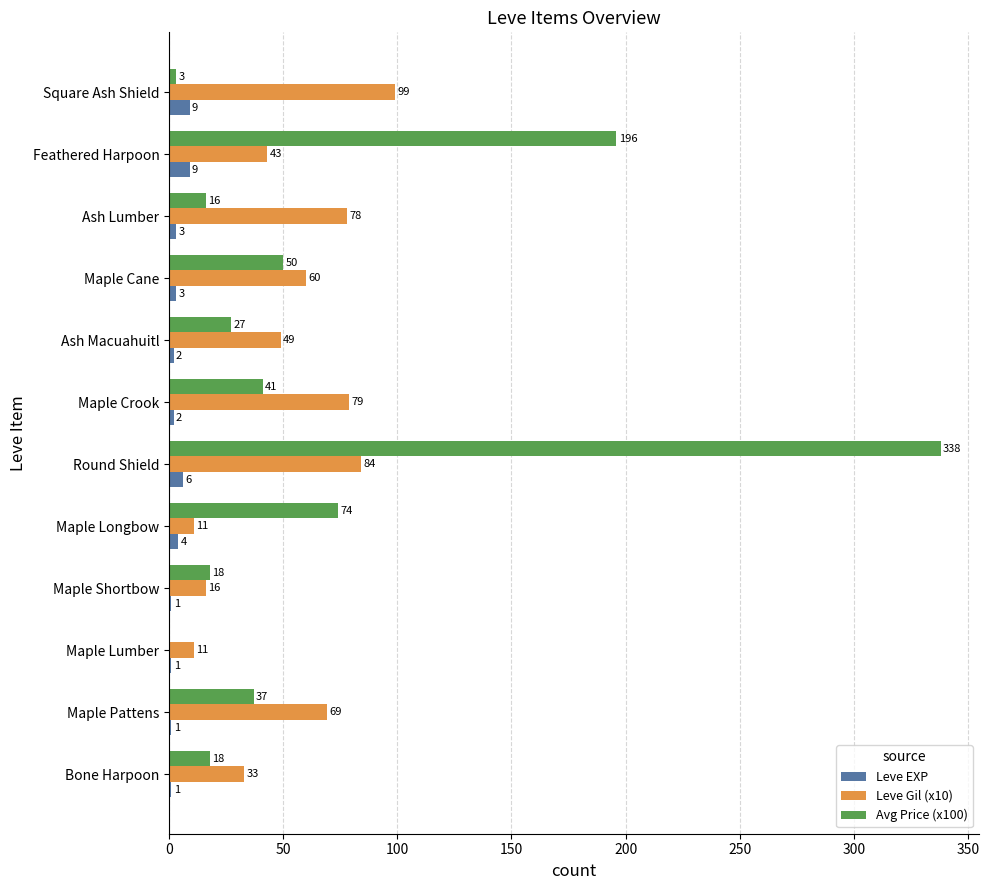

What value does the Leve Gil (x10) series have at Maple Crook, to the nearest 5?

80